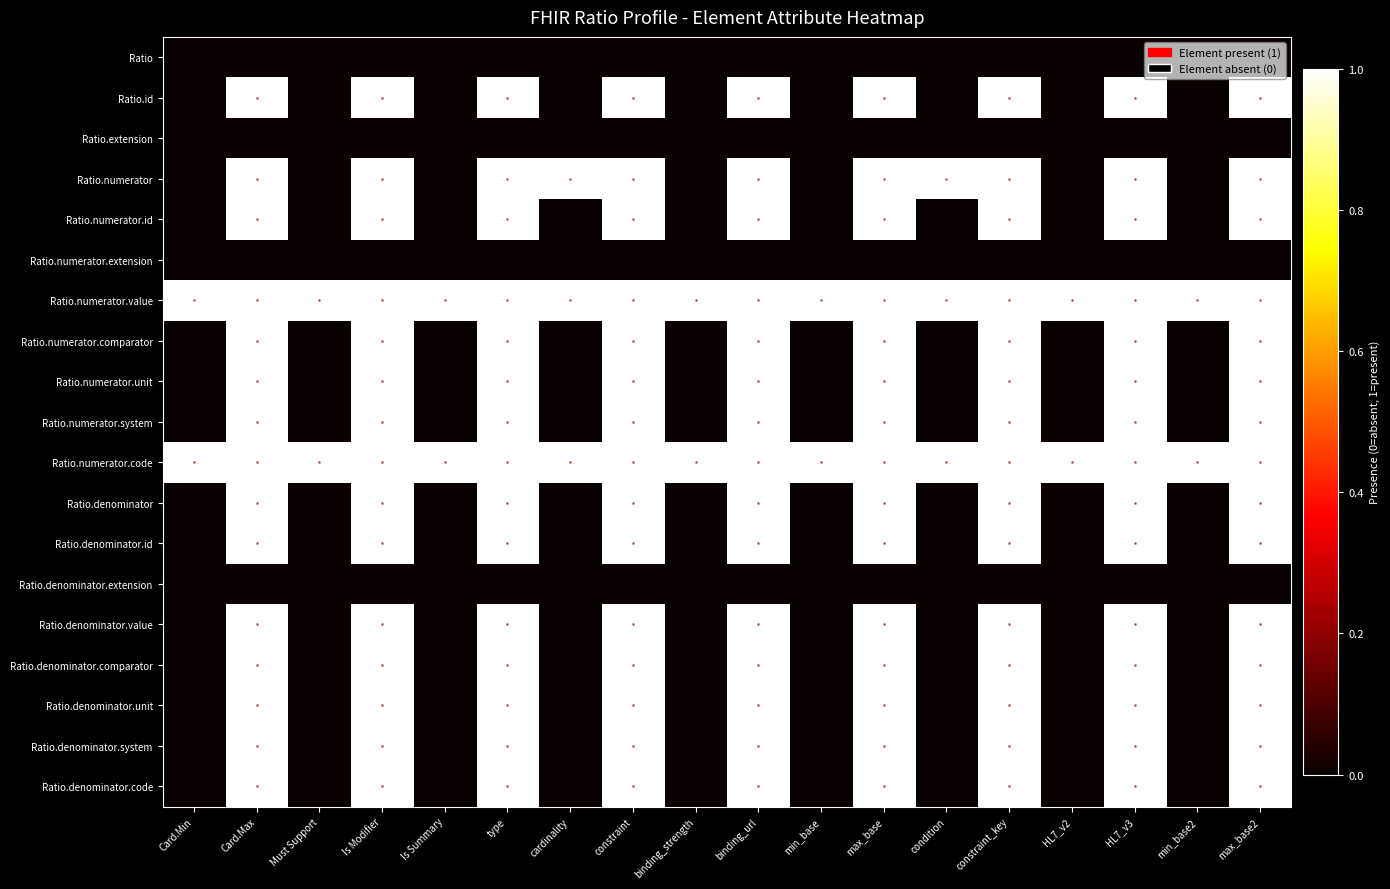

At type, list the series in order from largest to smallest.

Ratio.id, Ratio.numerator, Ratio.numerator.id, Ratio.numerator.value, Ratio.numerator.comparator, Ratio.numerator.unit, Ratio.numerator.system, Ratio.numerator.code, Ratio.denominator, Ratio.denominator.id, Ratio.denominator.value, Ratio.denominator.comparator, Ratio.denominator.unit, Ratio.denominator.system, Ratio.denominator.code, Ratio, Ratio.extension, Ratio.numerator.extension, Ratio.denominator.extension